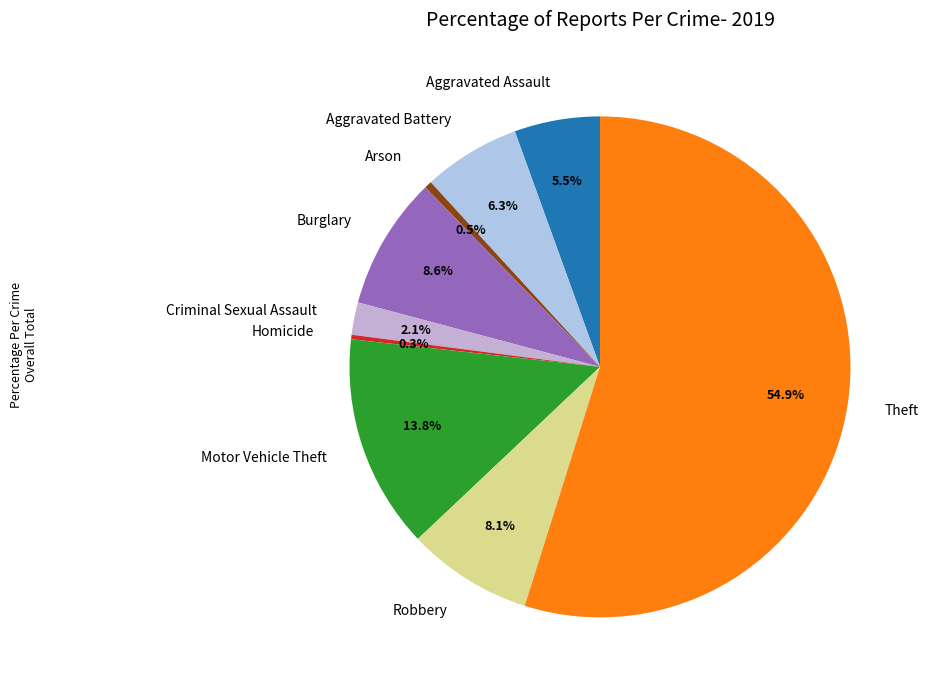

Approximately how many times larger is the value at Aggravated Assault compared to Criminal Sexual Assault?

2.6